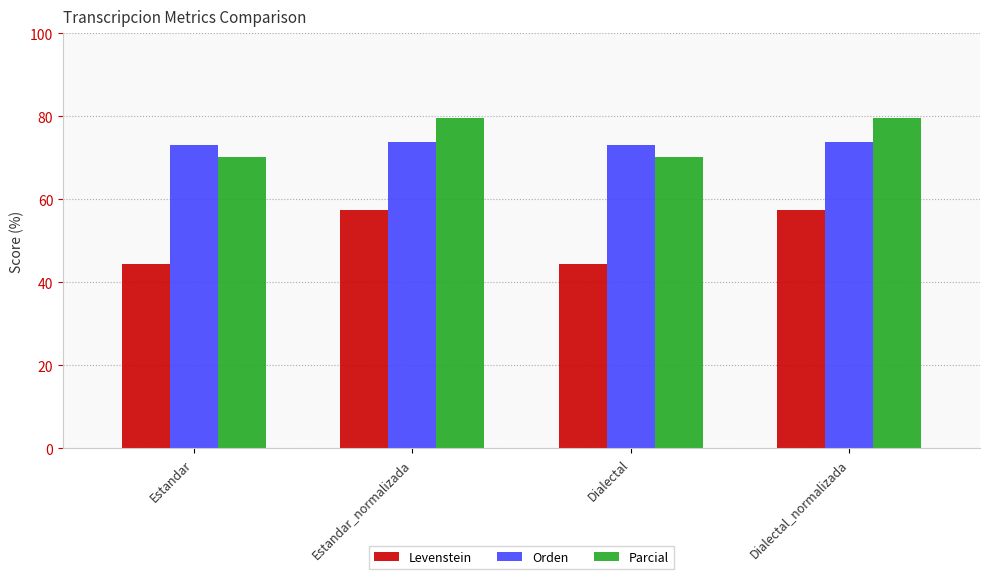

List the series in order of their peak value, highest first.

Parcial, Orden, Levenstein